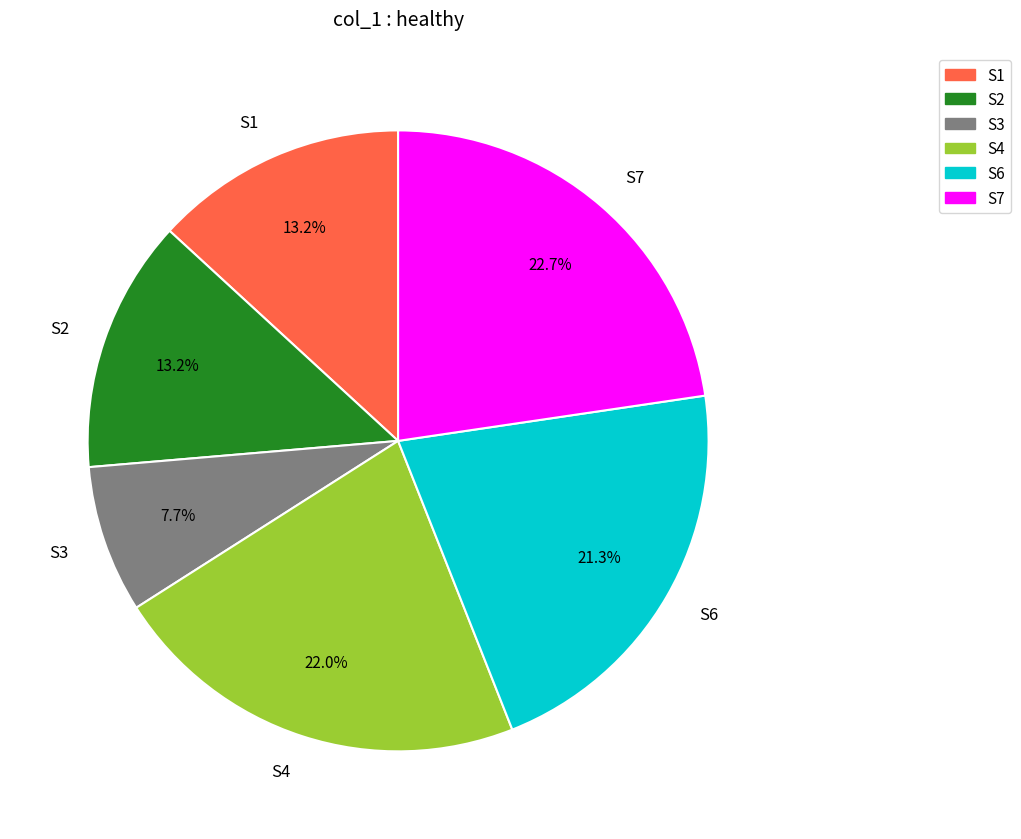

To the nearest percent, what is the difference between the S2 and S6 slice percentages?

8%